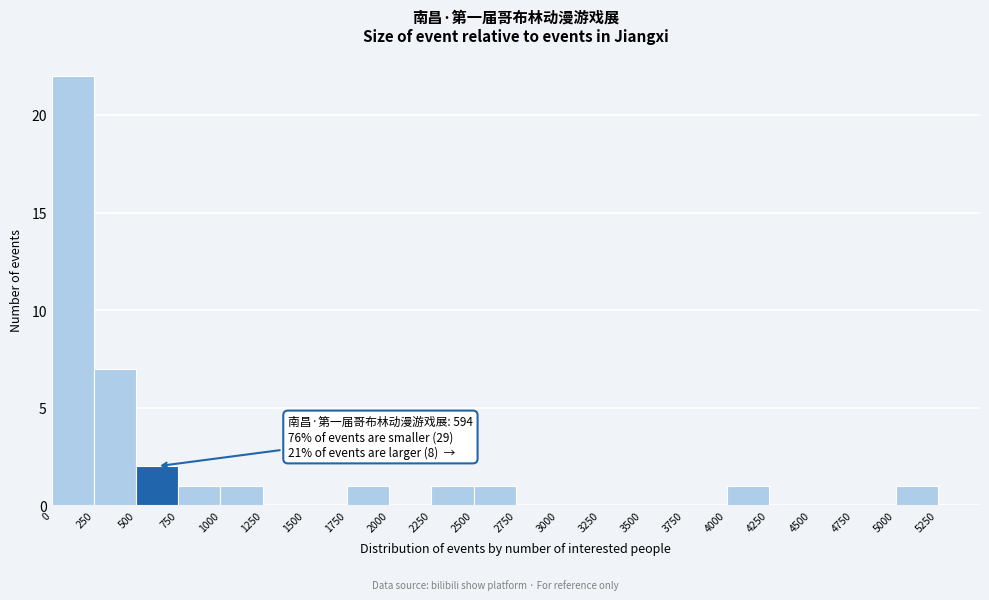

Over which range of the x-axis is the bar tallest?

0 to 250